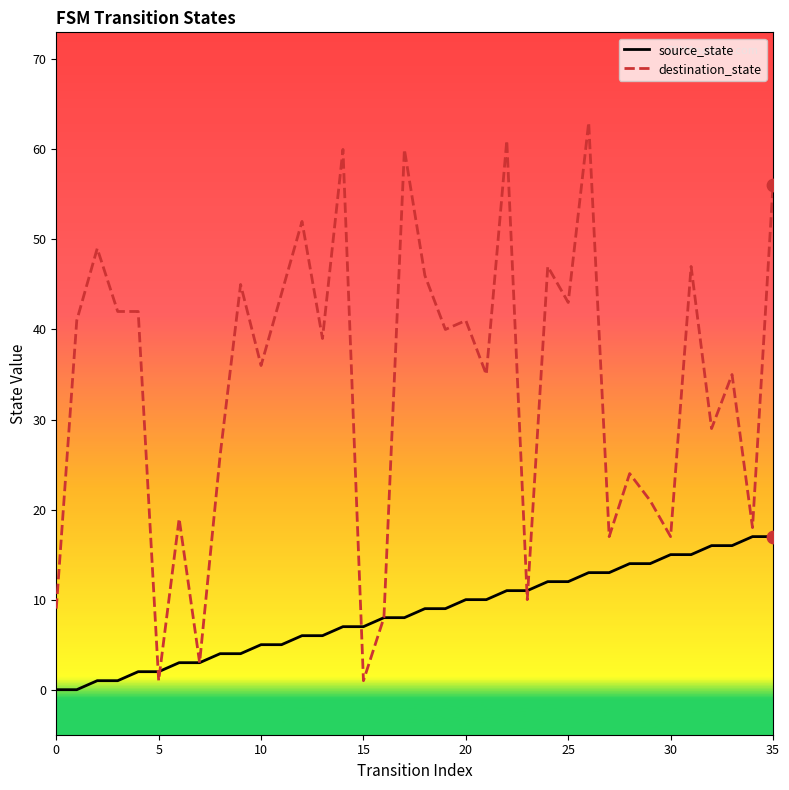

Which series contains the lowest Y value?

source_state